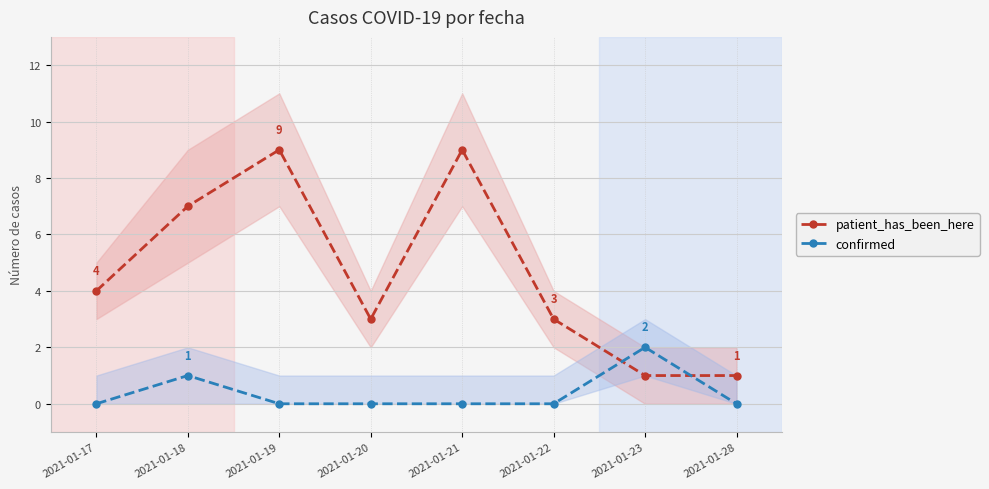

Where is the first local maximum for patient_has_been_here?

2021-01-19